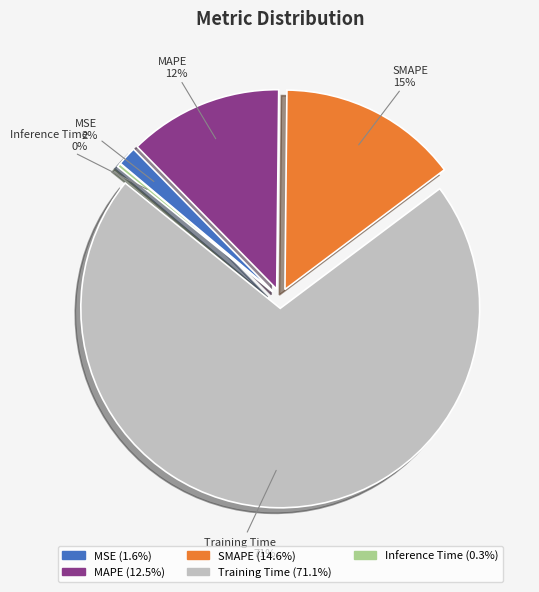

Between Training Time and MAPE, which is larger?

Training Time